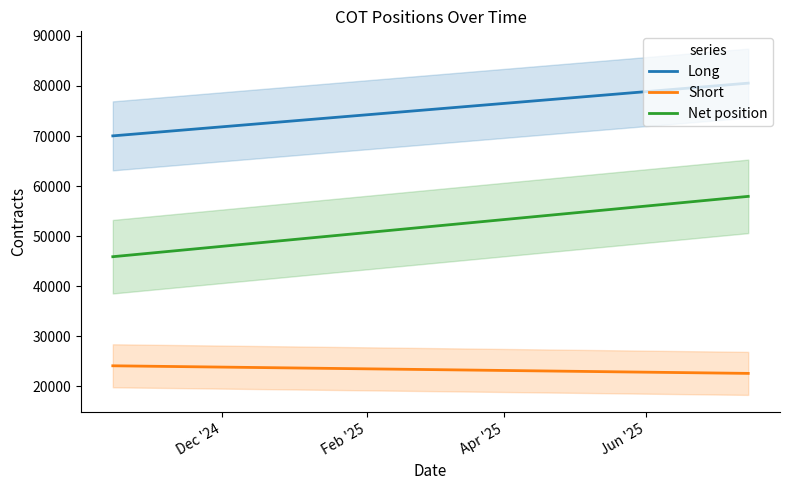

True or false: Short has more than 0 points higher than both neighbors.

False